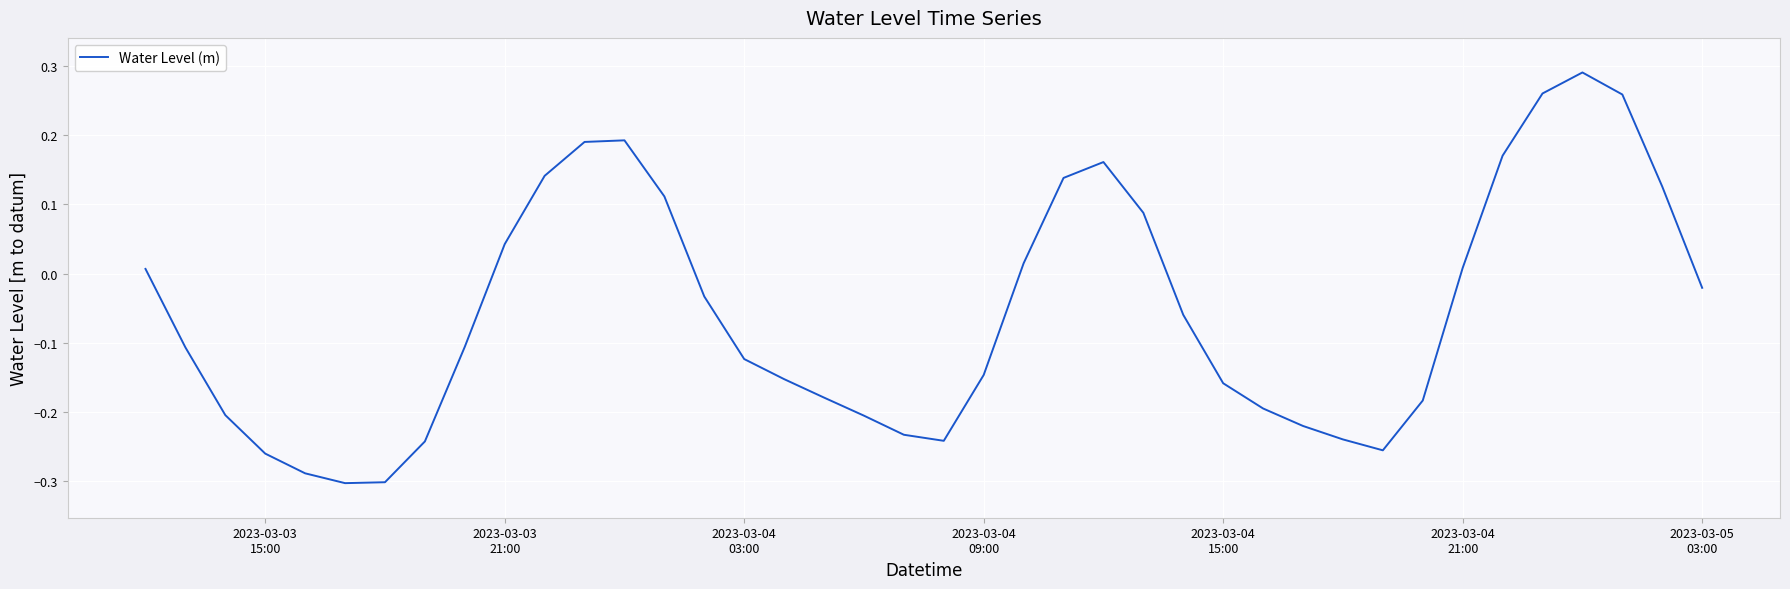

What is the difference between the maximum and minimum values?

0.6